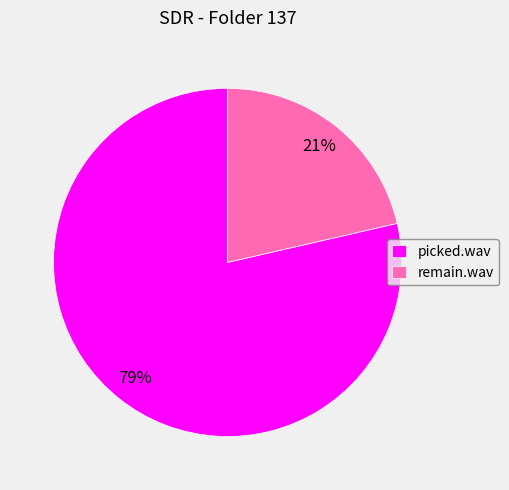

To the nearest percent, what portion does remain.wav represent?

21%